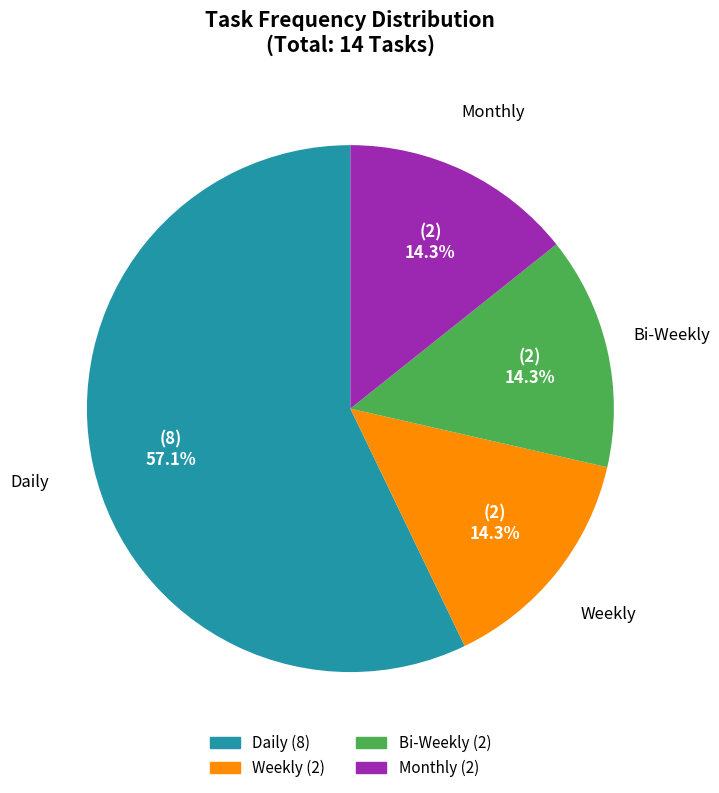

What percentage is NOT represented by Bi-Weekly?

85.7%